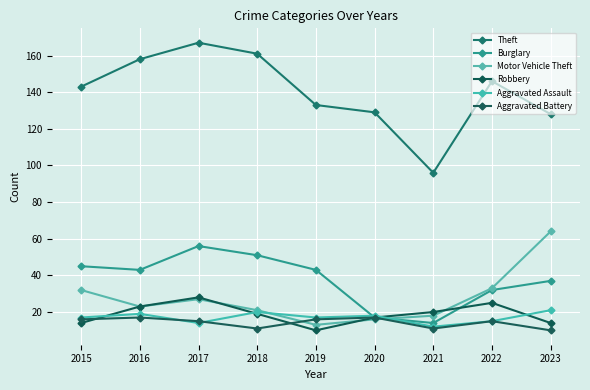

Reading left to right, what are all the values shown in this chart?

Theft: 2015=143	2016=158	2017=167	2018=161	2019=133	2020=129	2021=96	2022=146	2023=128
Burglary: 2015=45	2016=43	2017=56	2018=51	2019=43	2020=17	2021=14	2022=32	2023=37
Motor Vehicle Theft: 2015=32	2016=23	2017=27	2018=21	2019=13	2020=16	2021=18	2022=33	2023=64
Robbery: 2015=14	2016=23	2017=28	2018=19	2019=10	2020=17	2021=20	2022=25	2023=14
Aggravated Assault: 2015=17	2016=19	2017=14	2018=20	2019=17	2020=18	2021=12	2022=15	2023=21
Aggravated Battery: 2015=16	2016=17	2017=15	2018=11	2019=16	2020=17	2021=11	2022=15	2023=10